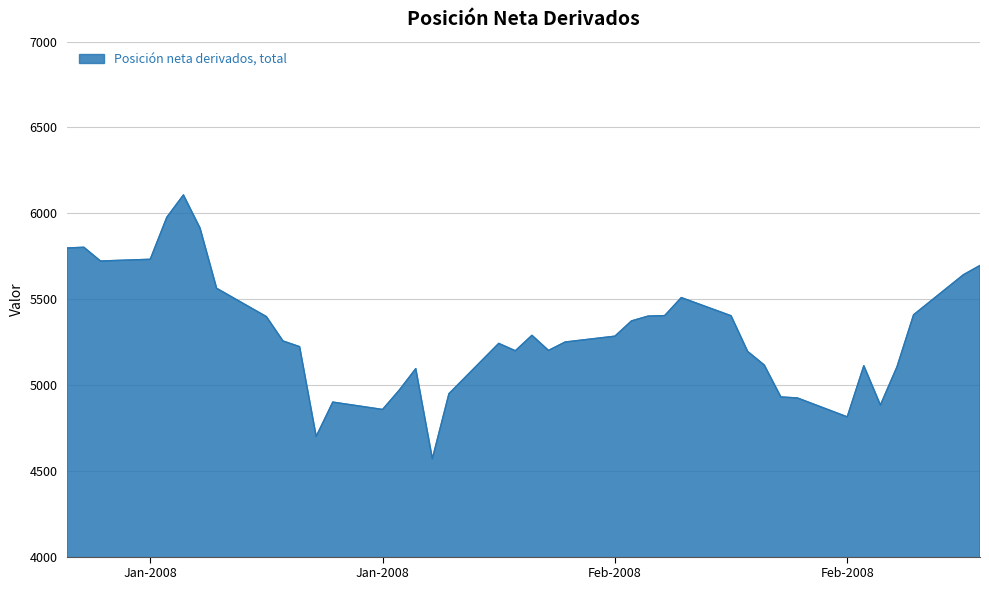

What is the difference between the maximum and minimum values?

1537